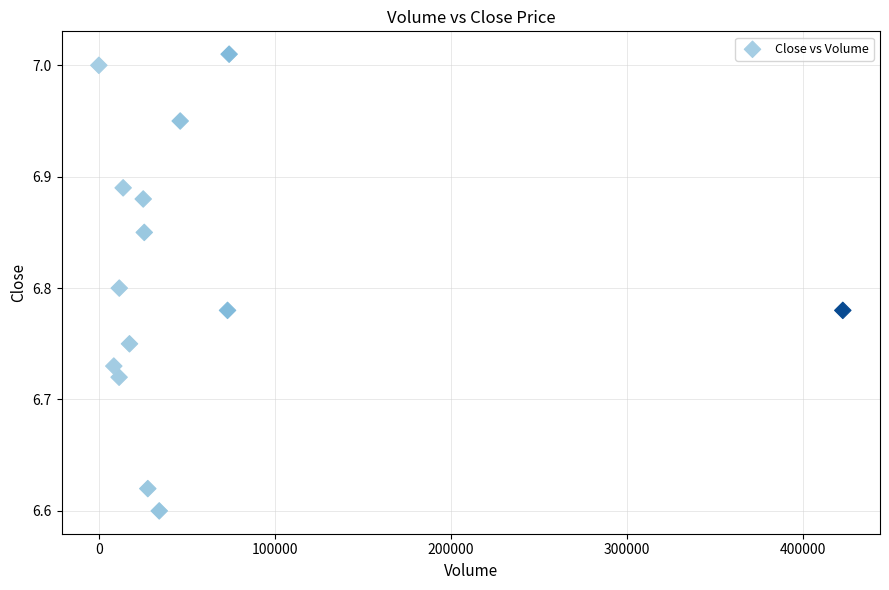

What is the range of Y values (max minus min)?

0.4